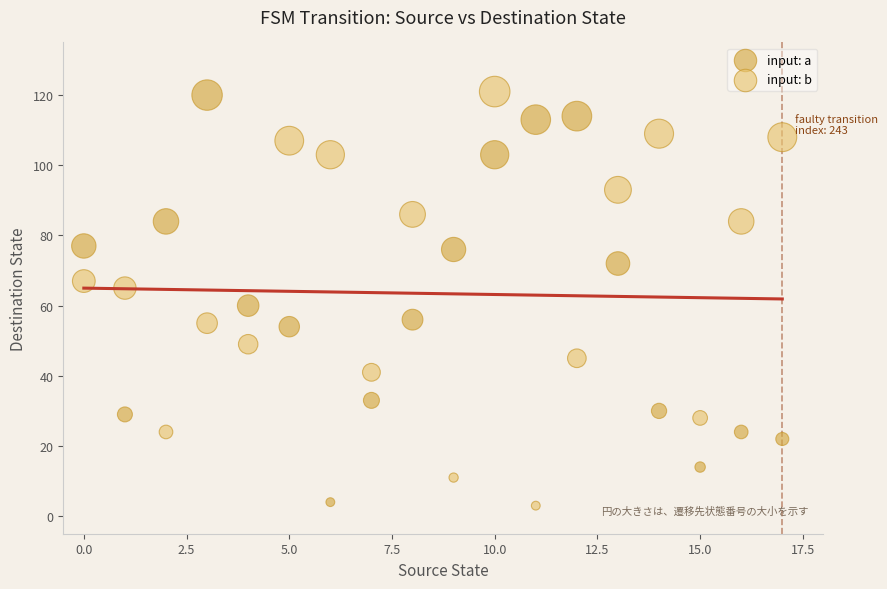

Across all data points, what is the range of Y values (max minus min)?

118